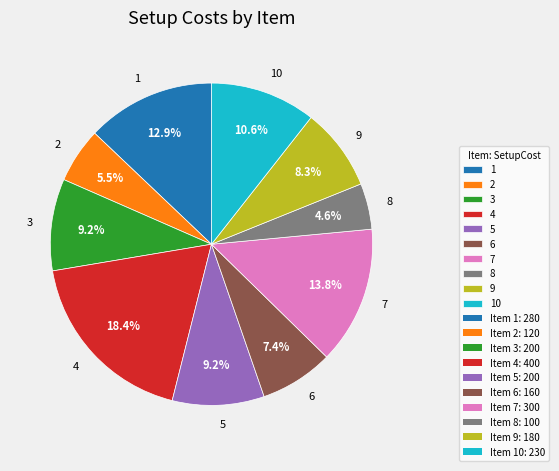

To the nearest percent, what percentage of the pie is 3?

9%